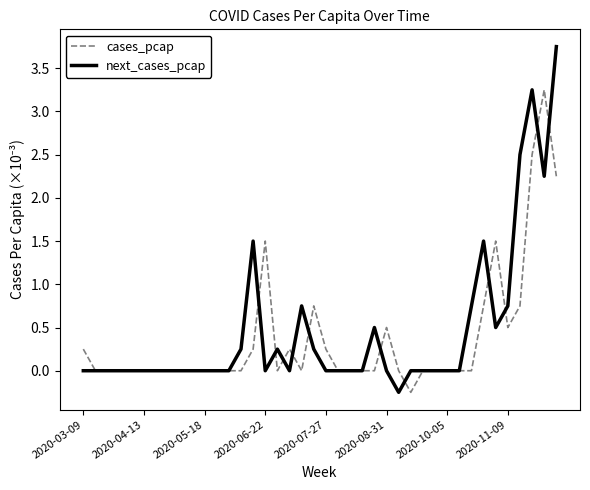

True or false: next_cases_pcap and cases_pcap intersect in this chart.

True